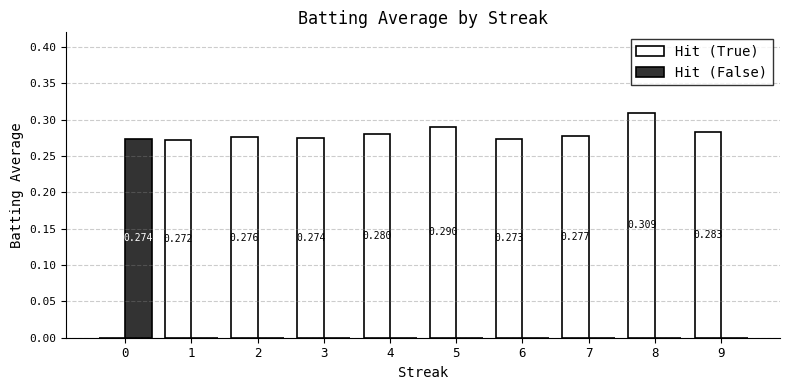

Which series has the largest total across all categories?

Hit (True)